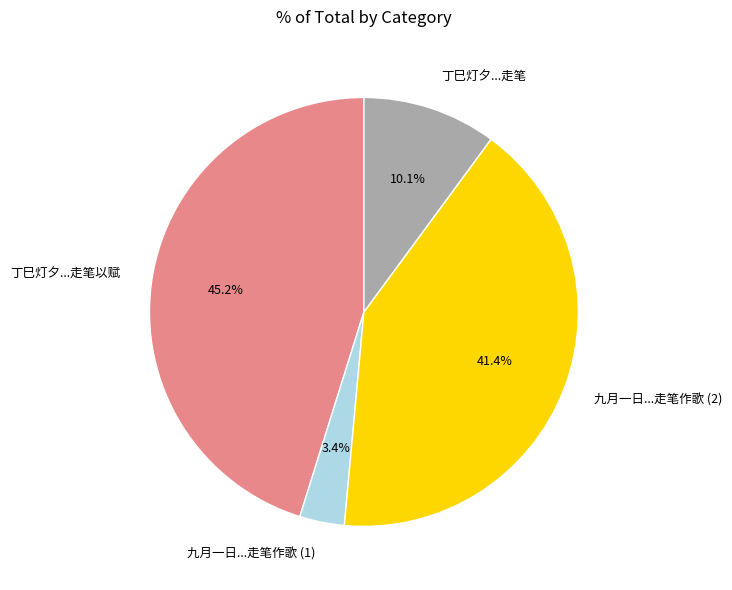

What percentage is NOT represented by 丁巳灯夕...走笔?

89.9%